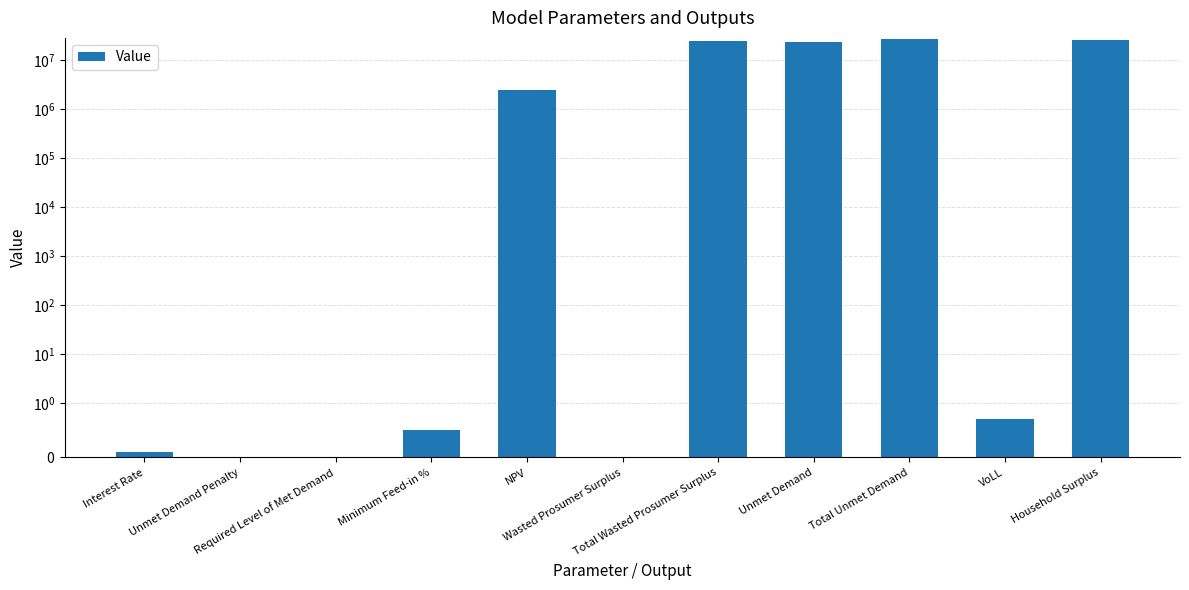

What is the average value?

9552204.2